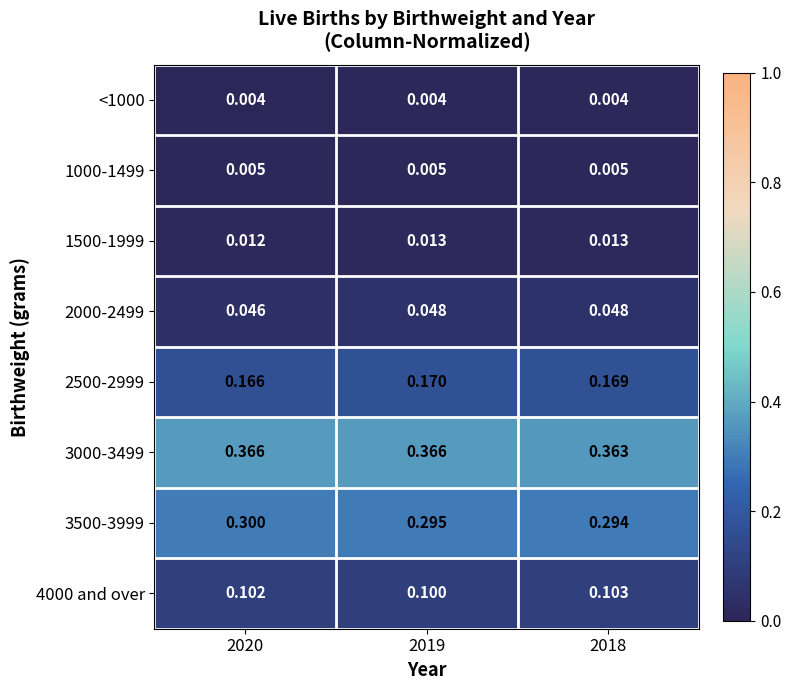

Rank the series at 2019 from highest to lowest value.

3000-3499, 3500-3999, 2500-2999, 4000 and over, 2000-2499, 1500-1999, 1000-1499, <1000